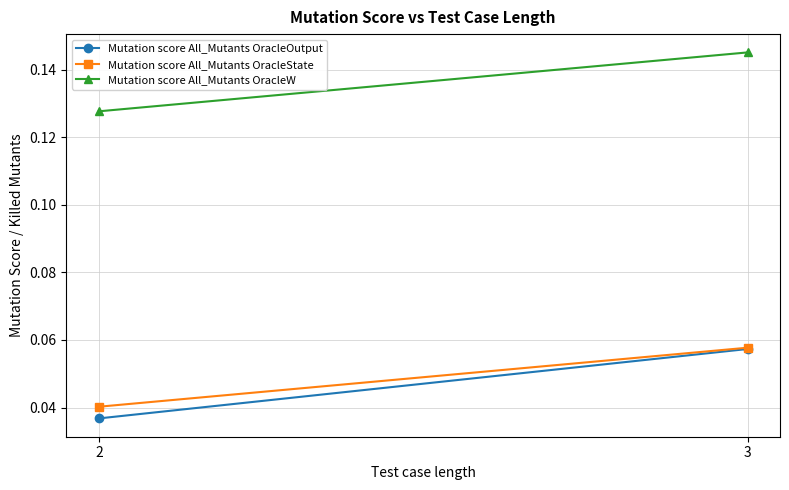

Which category has the highest value in the Mutation score All_Mutants OracleOutput series?

3